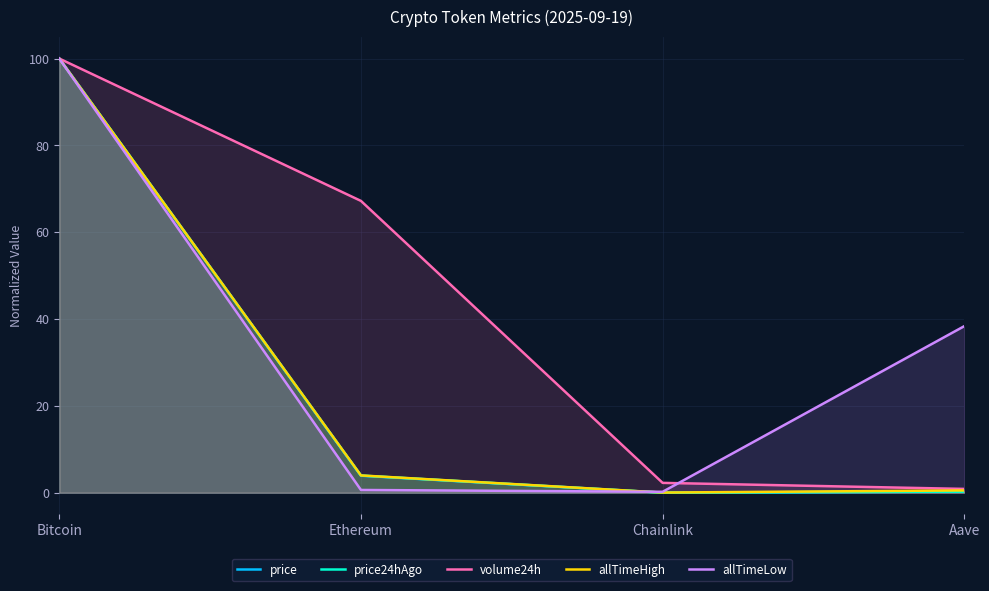

What is the spread (max minus min) of values at Aave?

38.1